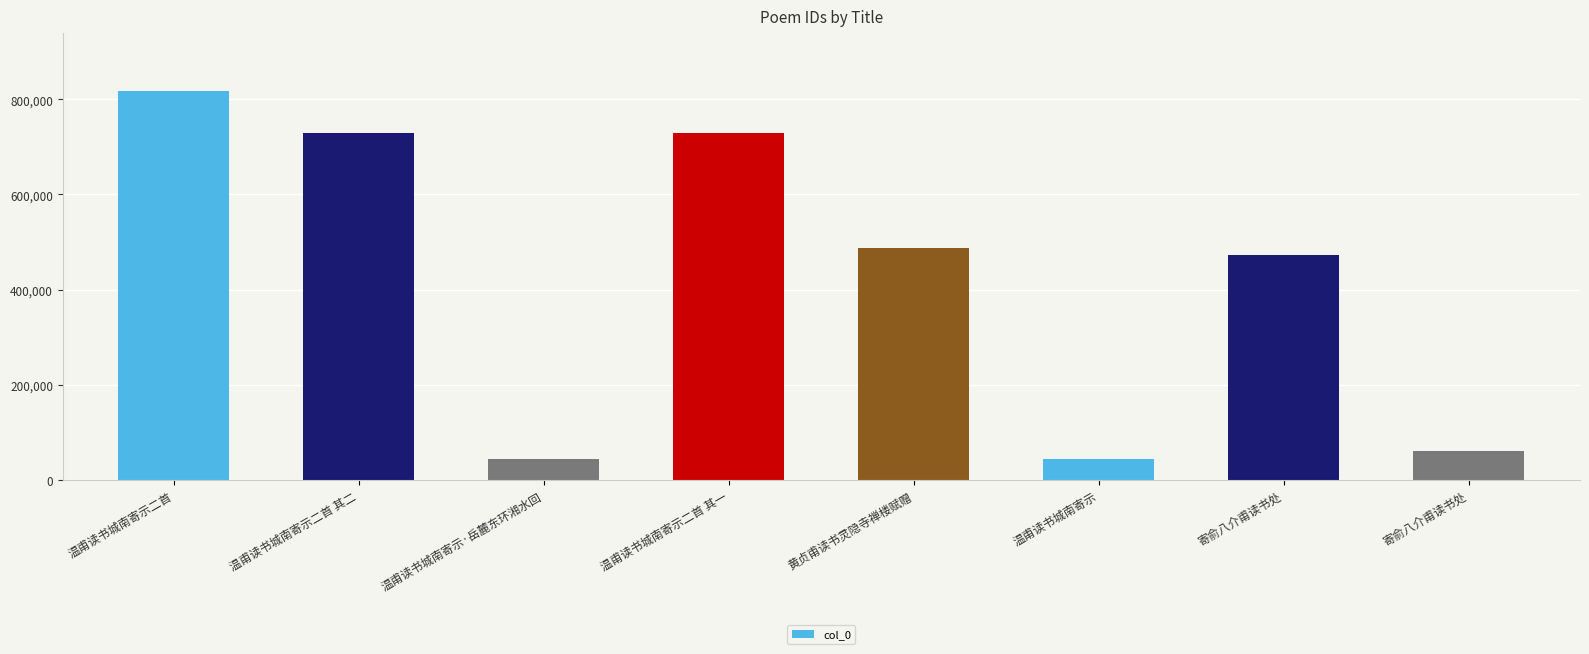

How many series are shown in this chart?

1